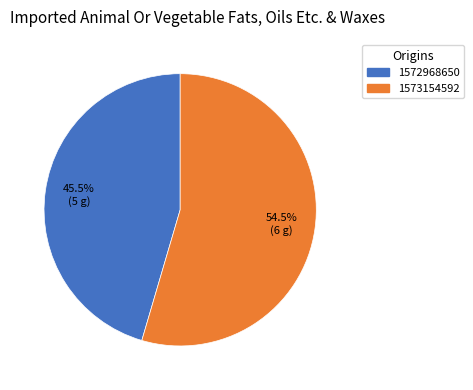

How many segments does this pie chart have?

2